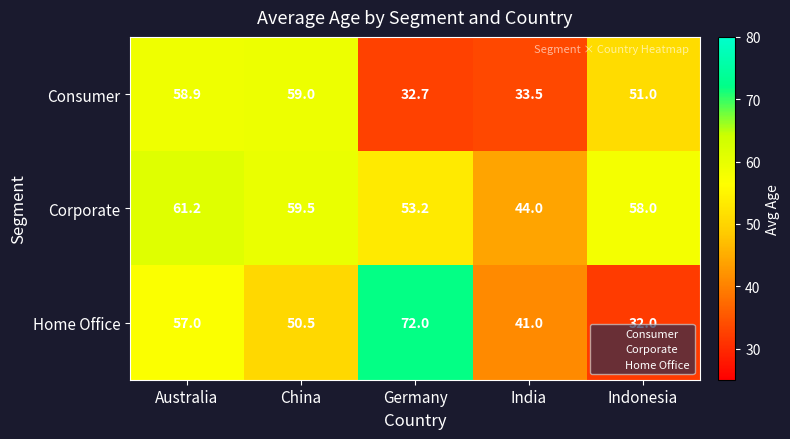

How many distinct data groups are displayed?

3